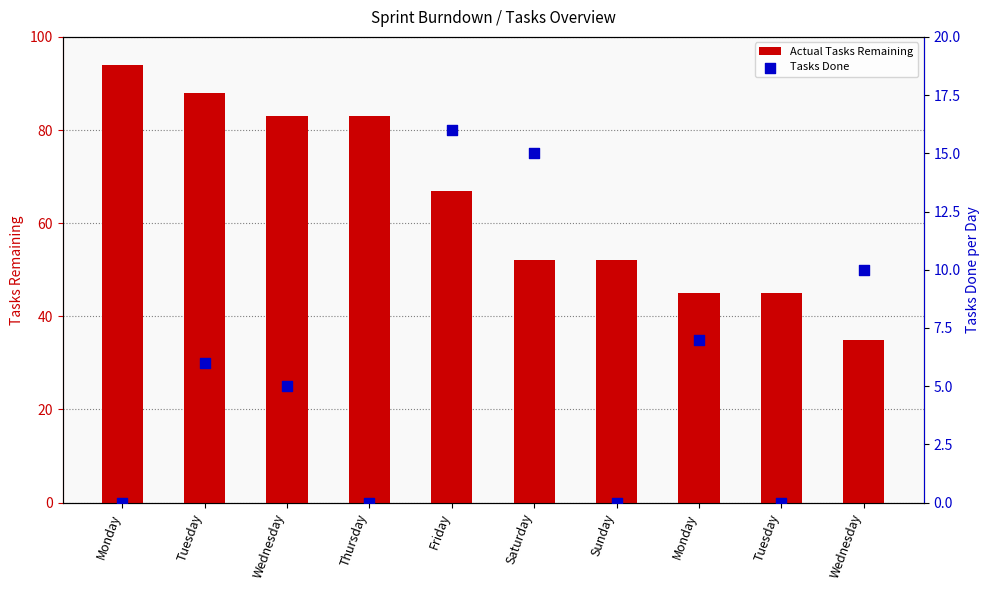

What is the total value across all series at Monday?

94